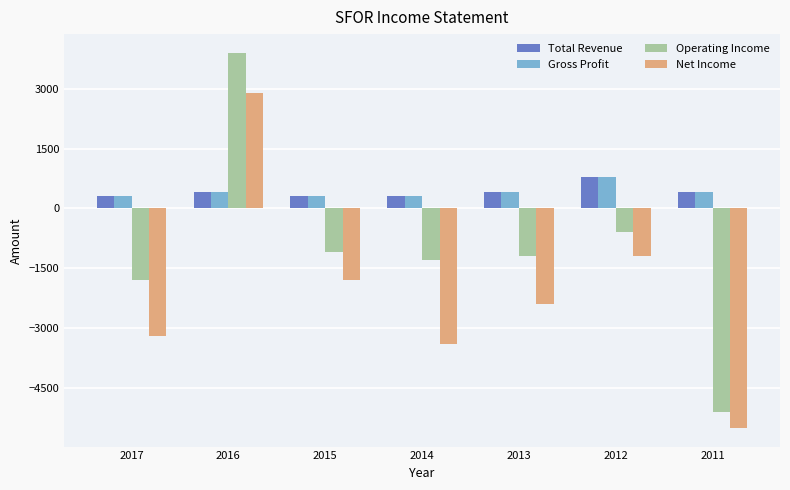

What is the difference between the maximum and minimum values in the Net Income series?

8400